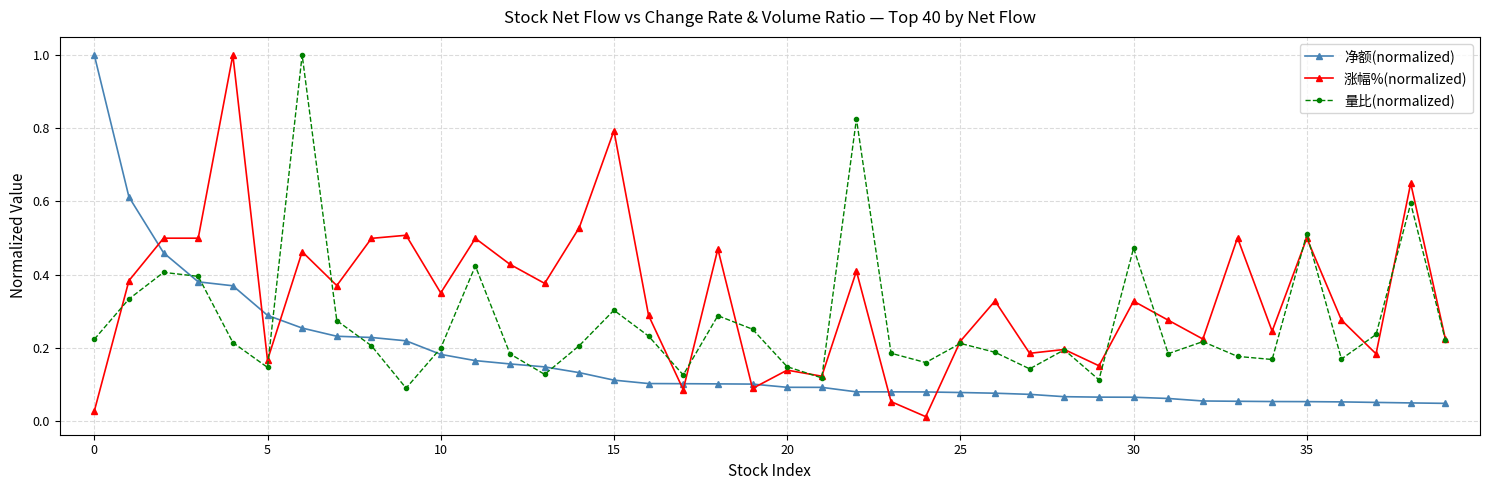

At how many categories does at least one series exceed 0?

40